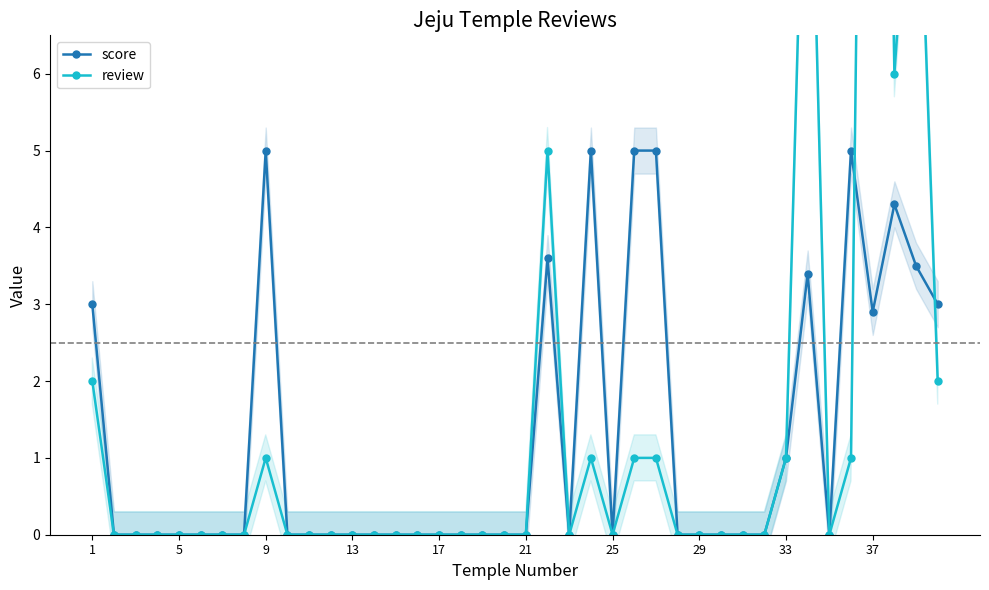

How many interior local peaks does the score series have?

6